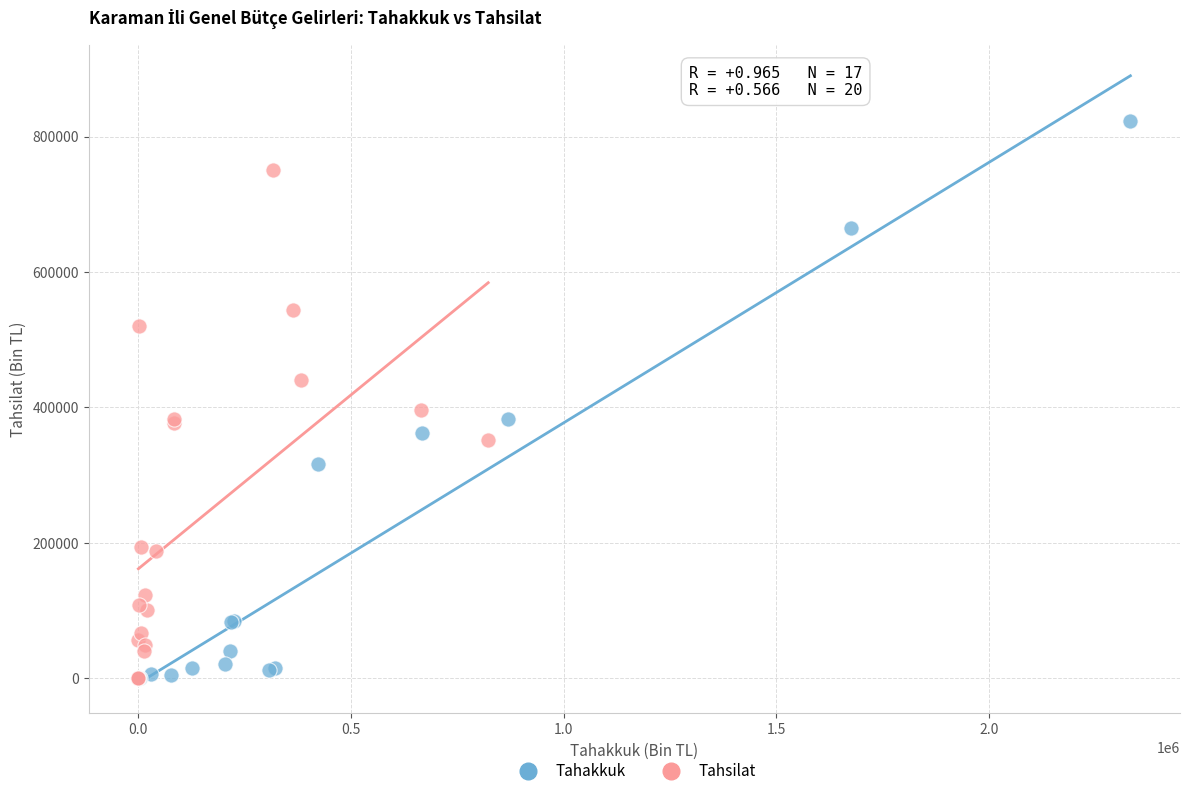

Which series has the largest Y range (max minus min)?

Tahakkuk